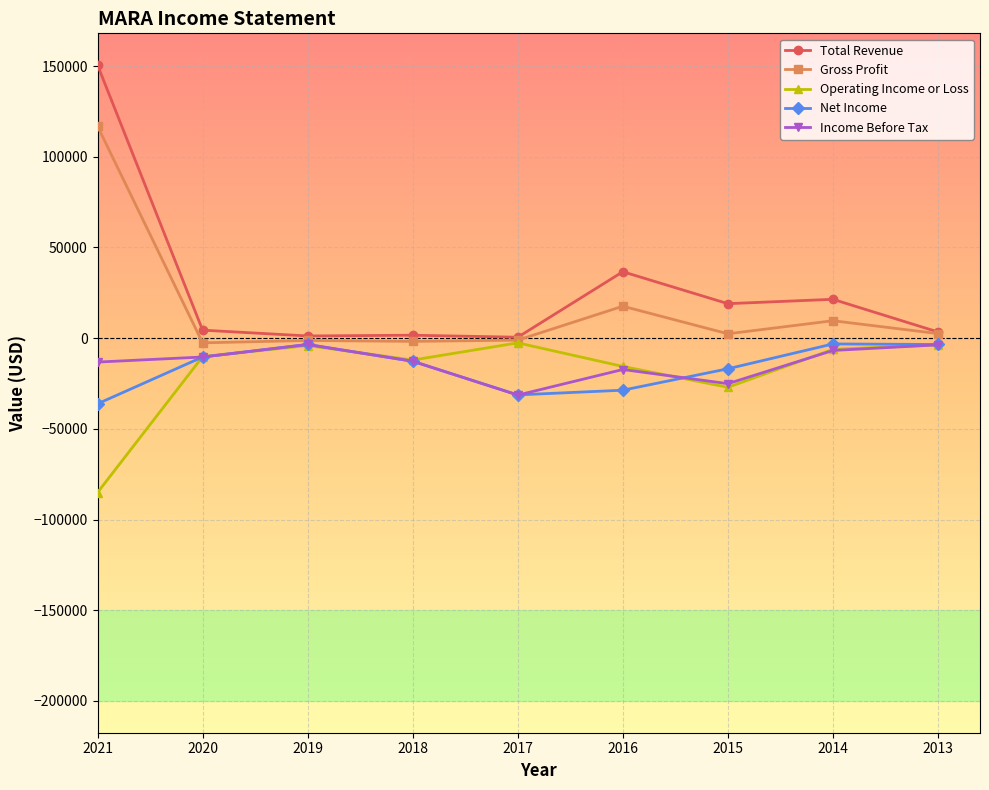

What is the value of the Operating Income or Loss point at the 7th from the left?

-27100